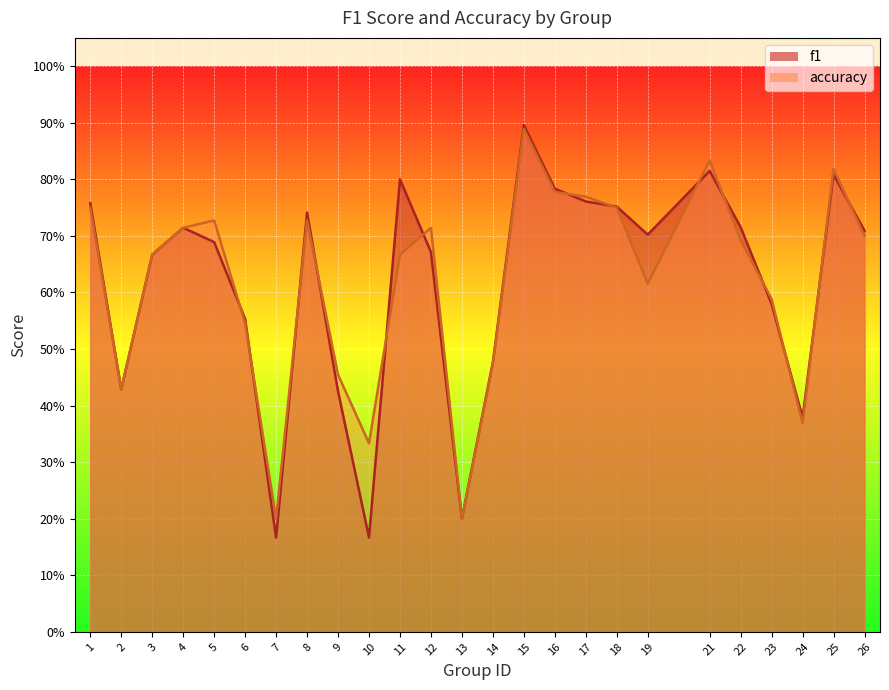

The value of f1 at 2 is 0.4. True or false?

True